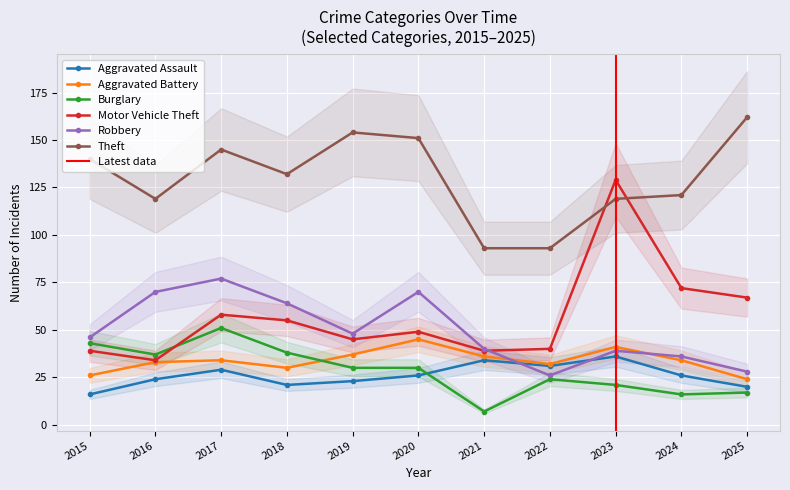

Between 2020 and 2023, which series saw the biggest shift?

Motor Vehicle Theft